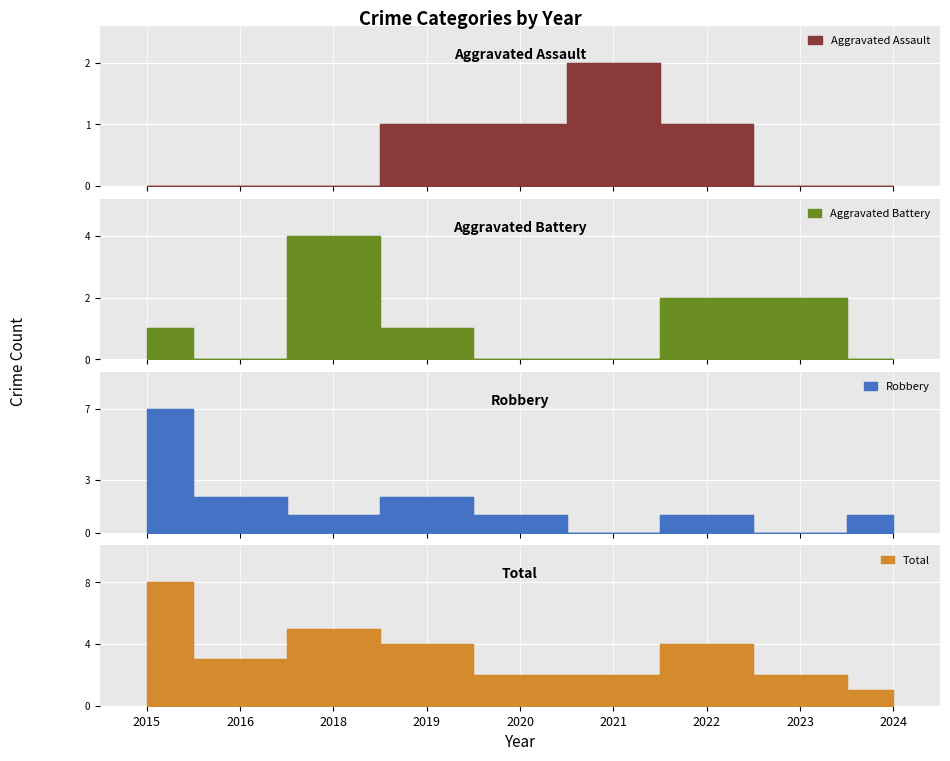

The value of Robbery at 2021 is 0. True or false?

True